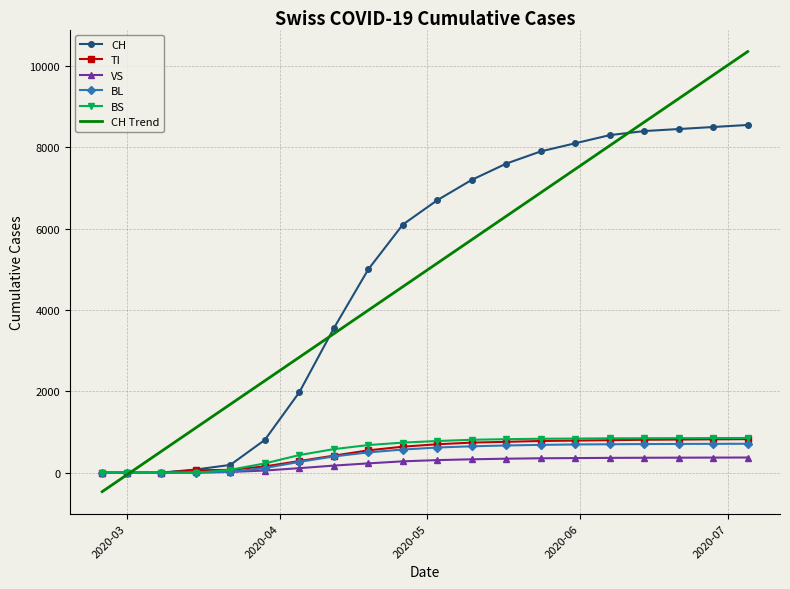

What is the smallest value displayed?

-465.4